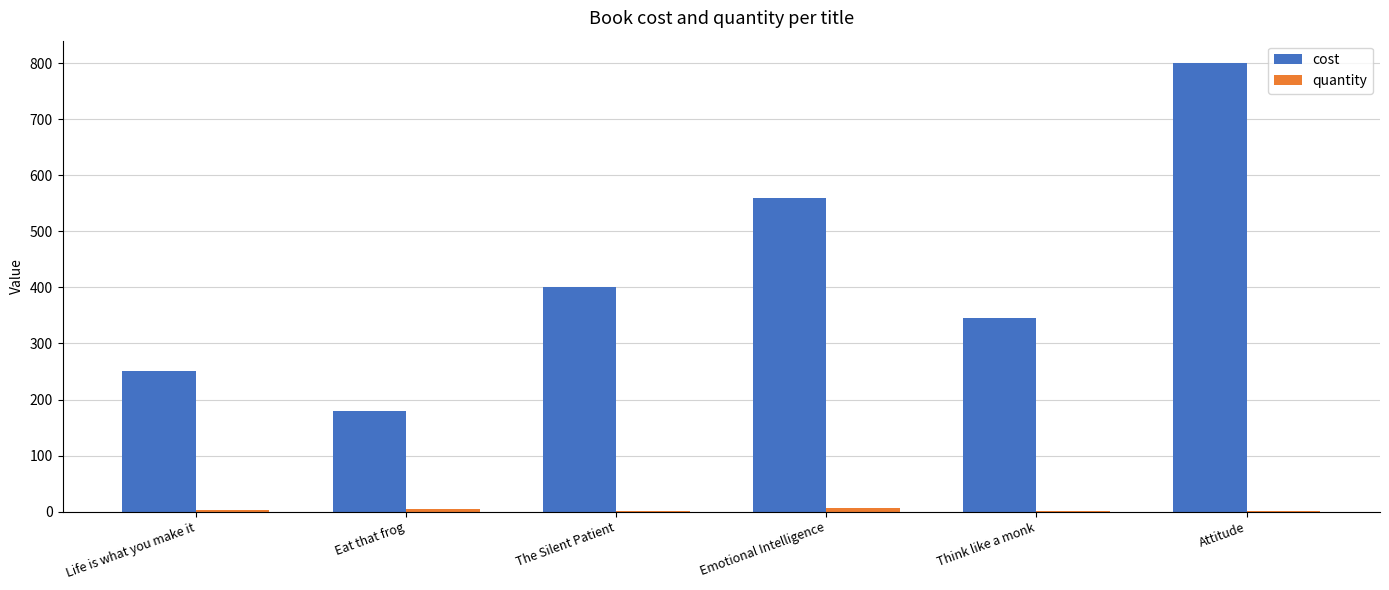

What is the sum of all cost values?

2535